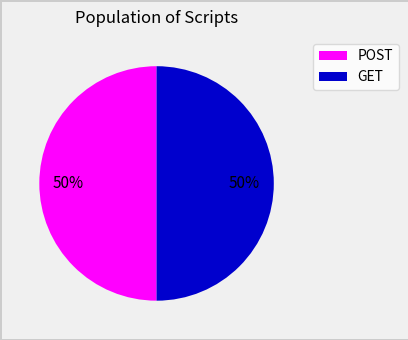

To the nearest percent, what portion does GET represent?

50%